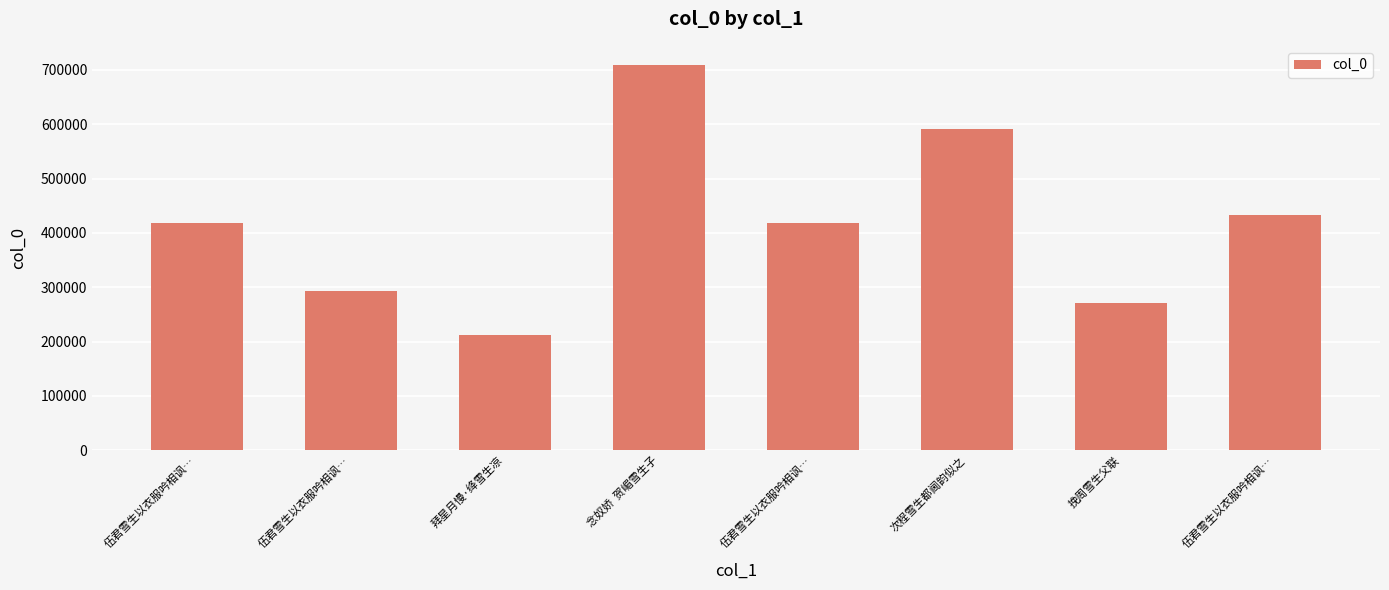

What is the average value?

418214